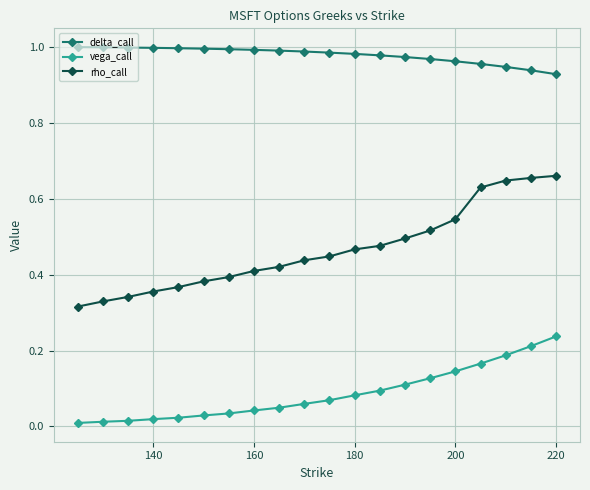

List the series in order of their peak value, highest first.

delta_call, rho_call, vega_call